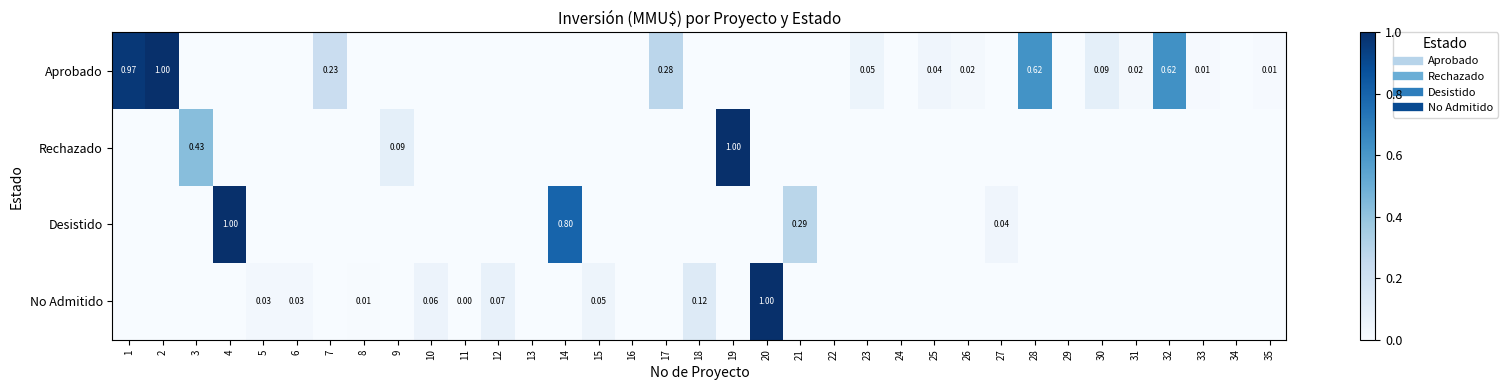

Which series has the largest total across all categories?

Aprobado